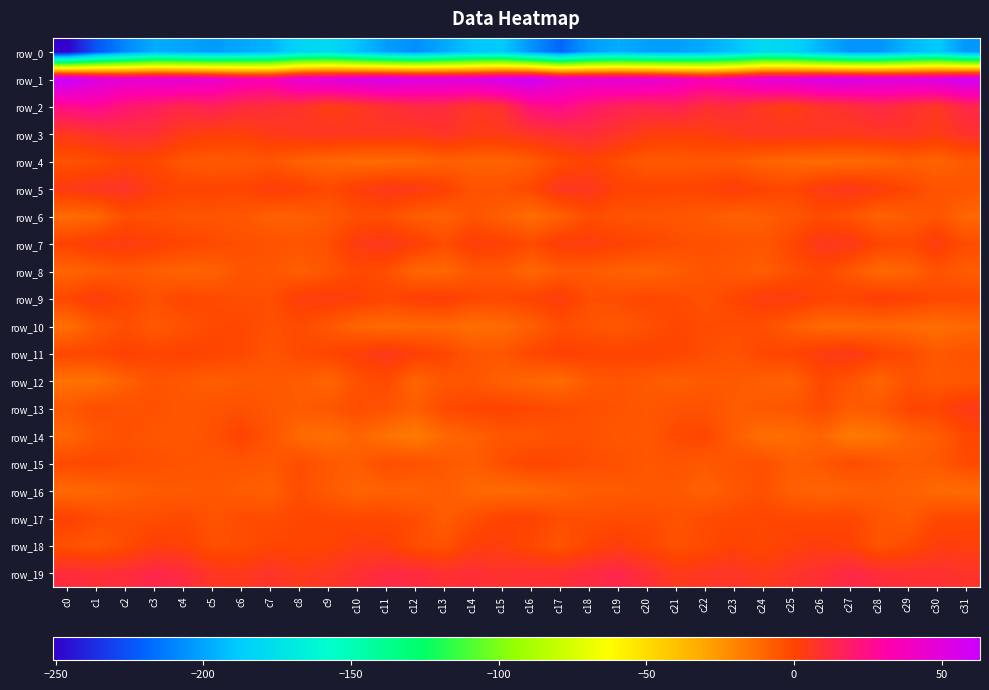

Which category has the highest value in the row_8 series?

c26